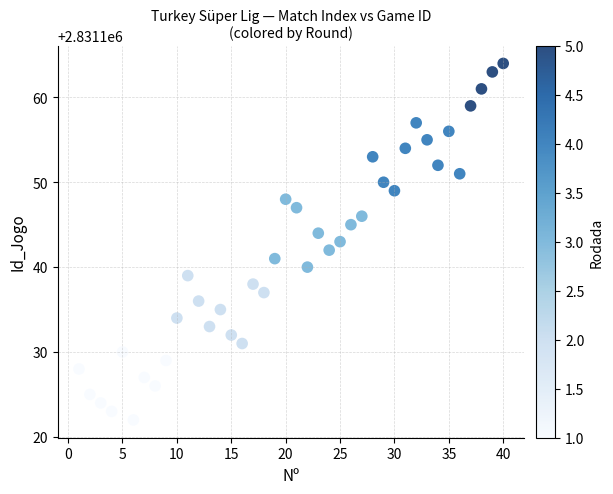

What is the range of Y values (max minus min)?

42